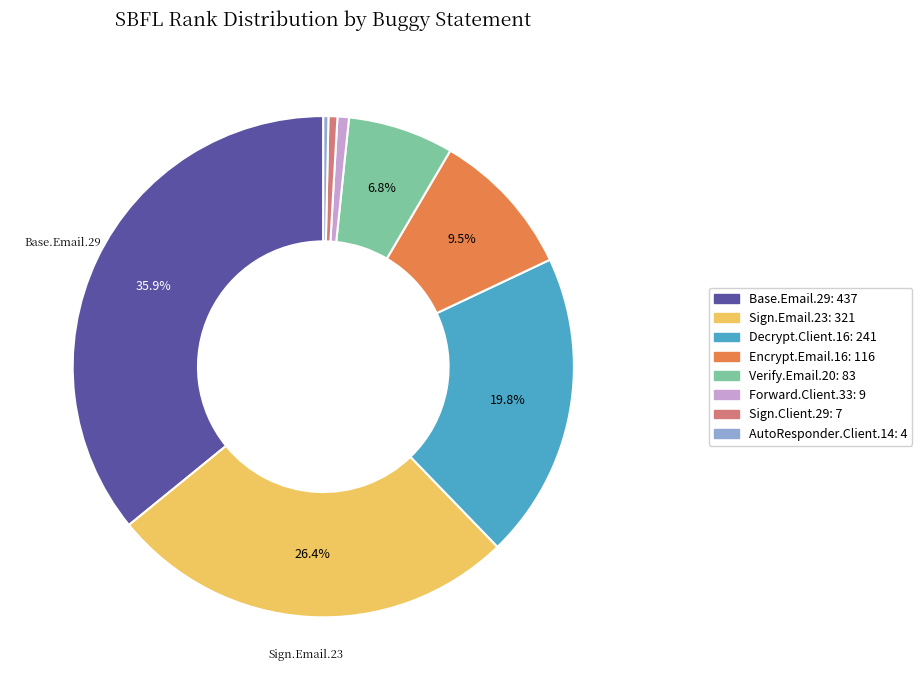

Is there any slice that represents more than half of the pie?

No